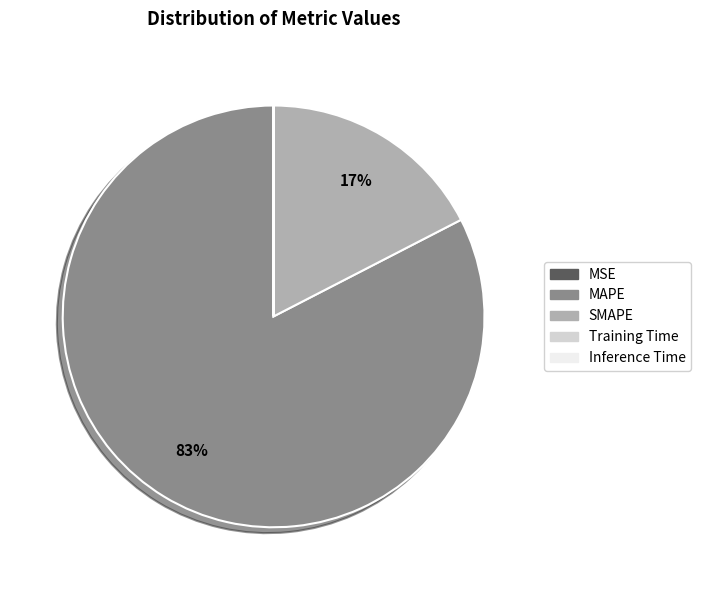

Does any single category account for the majority?

Yes